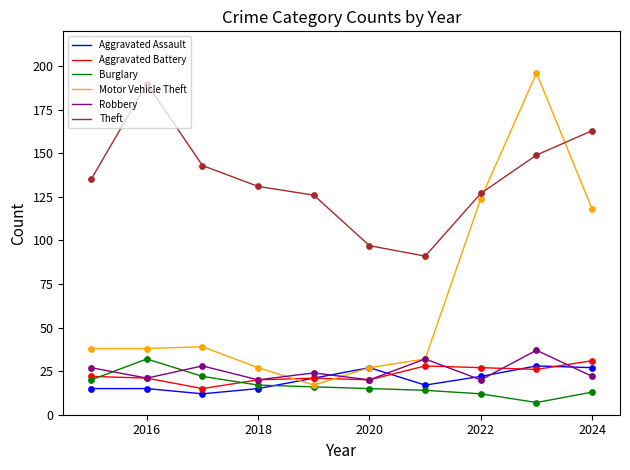

Which series has the largest total across all categories?

Theft